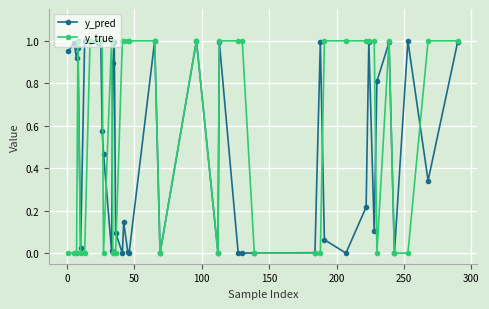

True or false: y_true has more than 0 points higher than both neighbors.

True